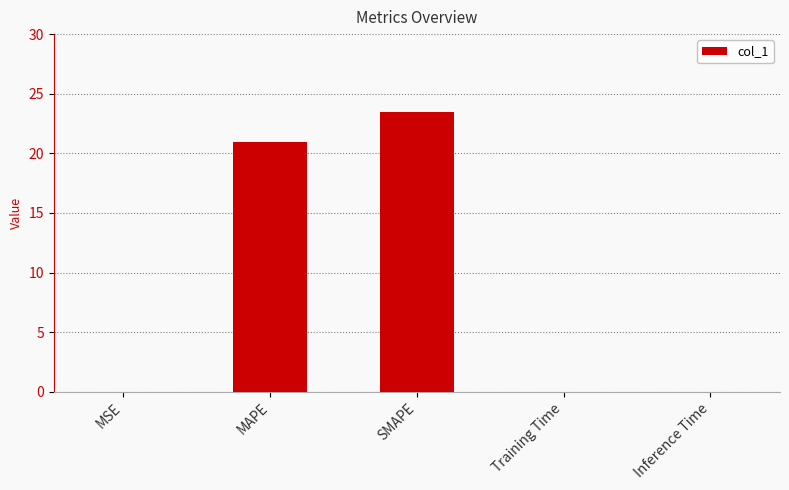

What is the maximum value shown in the chart?

23.5